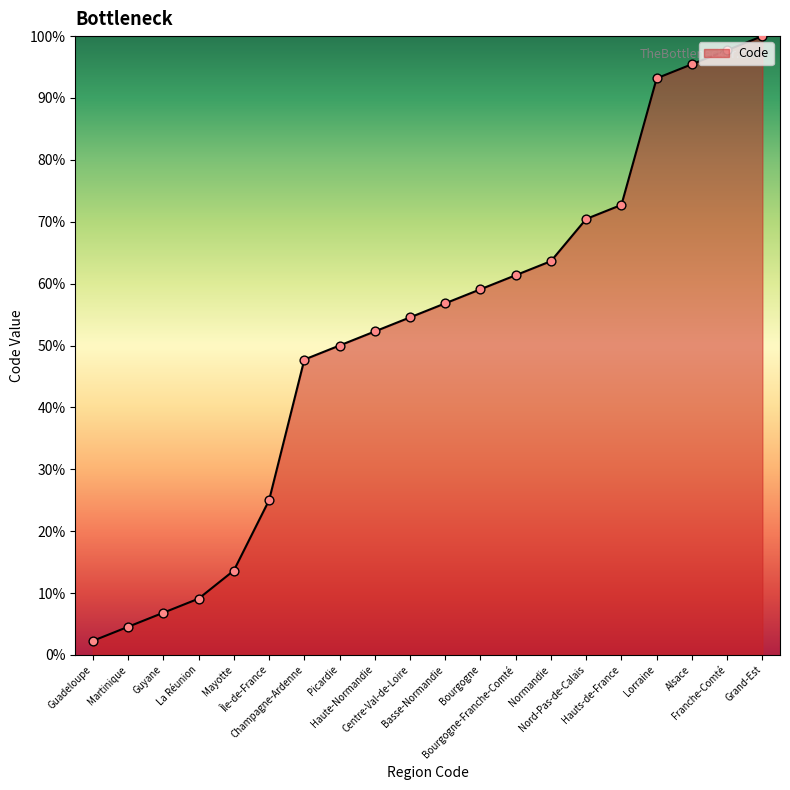

What is the ratio of the value at Guyane to the value at Champagne-Ardenne?

0.1